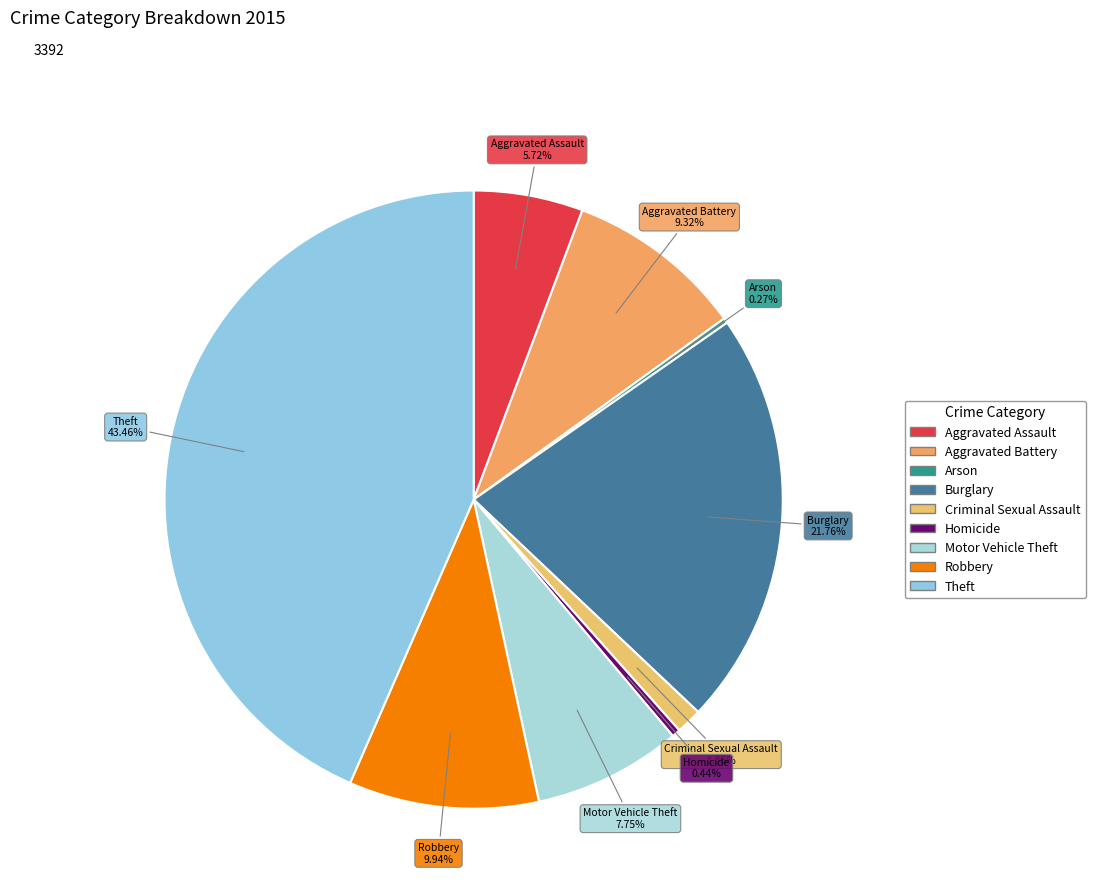

Is Homicide the majority of the pie?

No